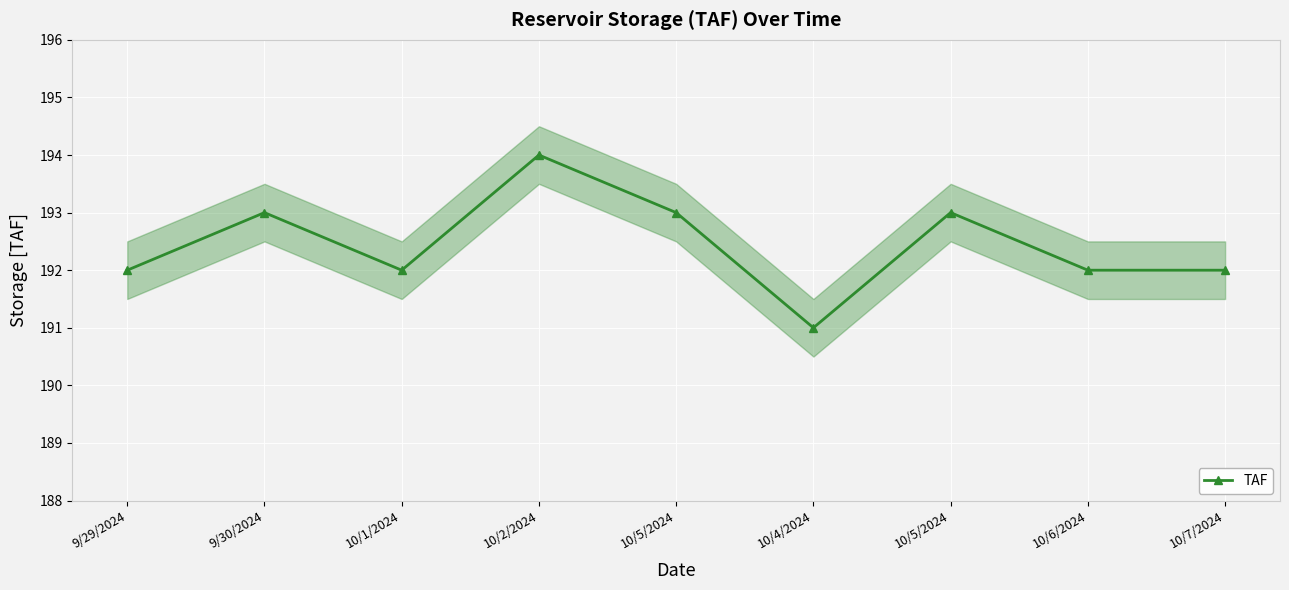

The value at 10/2/2024 is 194. True or false?

True